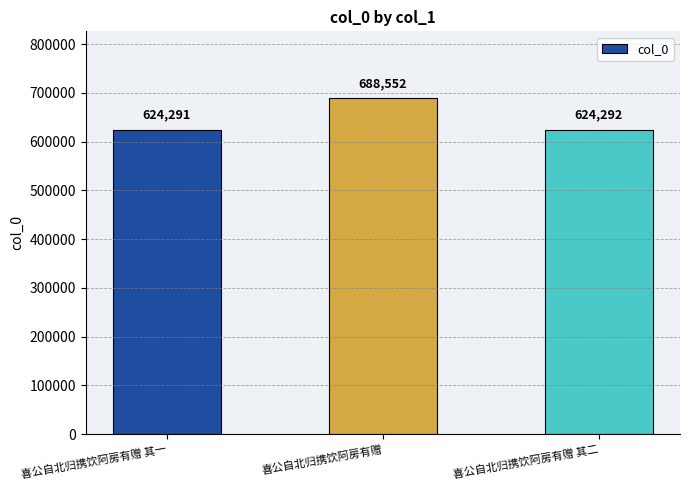

How many data points are less than 624292?

1